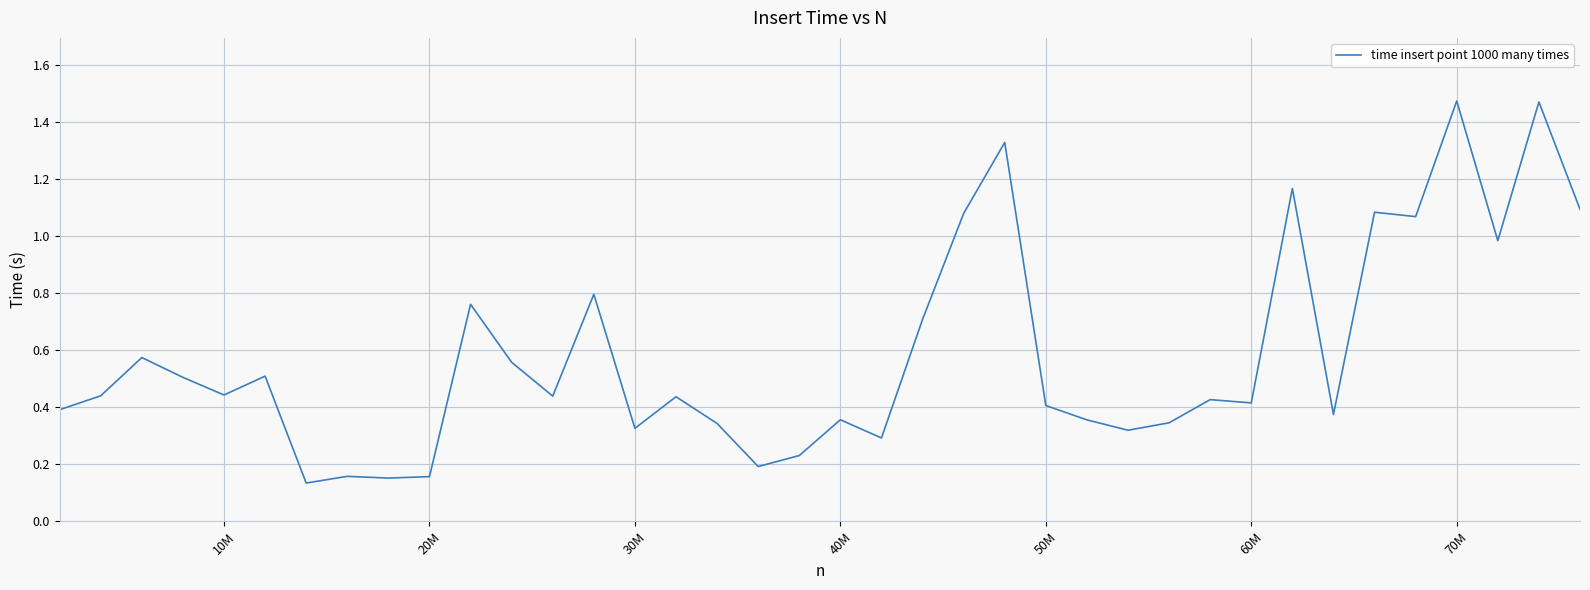

What is the difference between the maximum and minimum values?

1.3